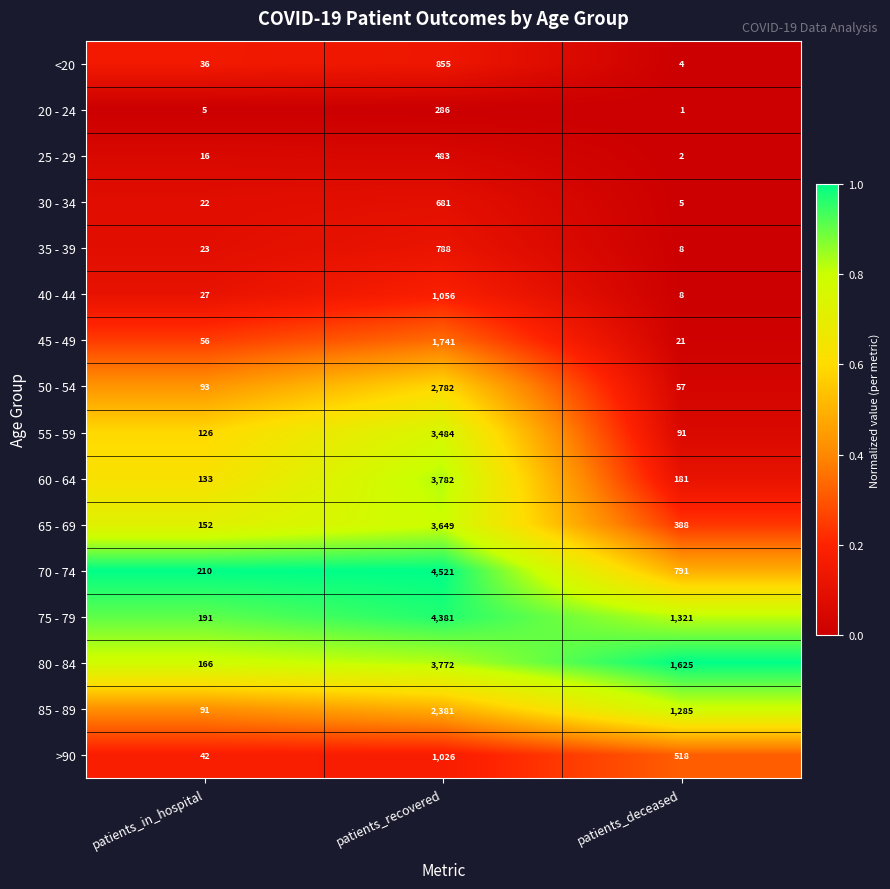

What is the average value of the 30 - 34 series?

236